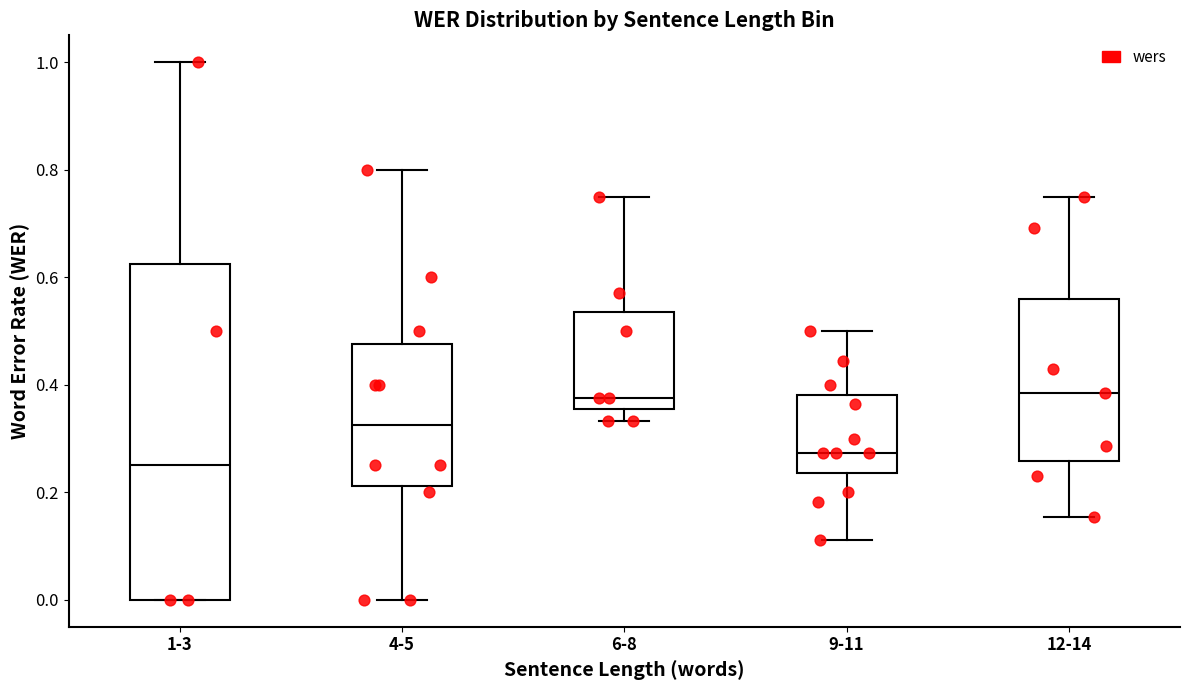

Where does the lower whisker of the box for 4-5 end on the y-axis? The values are not printed on the chart, so give them approximately, as read against the axis.

0.00